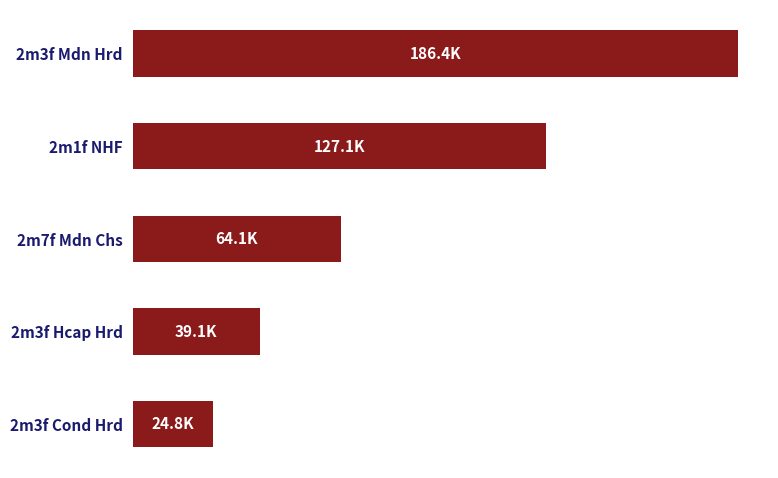

At which label is the value closest to 105600?

2m1f NHF